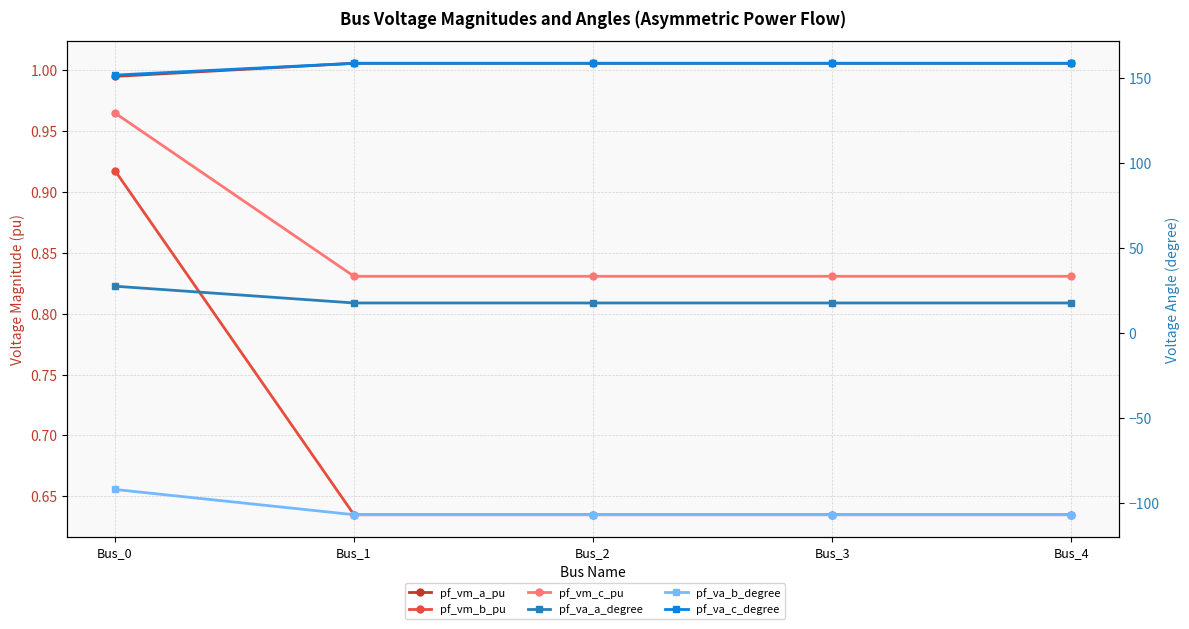

The value of pf_va_c_degree at Bus_2 is 158.6. True or false?

True